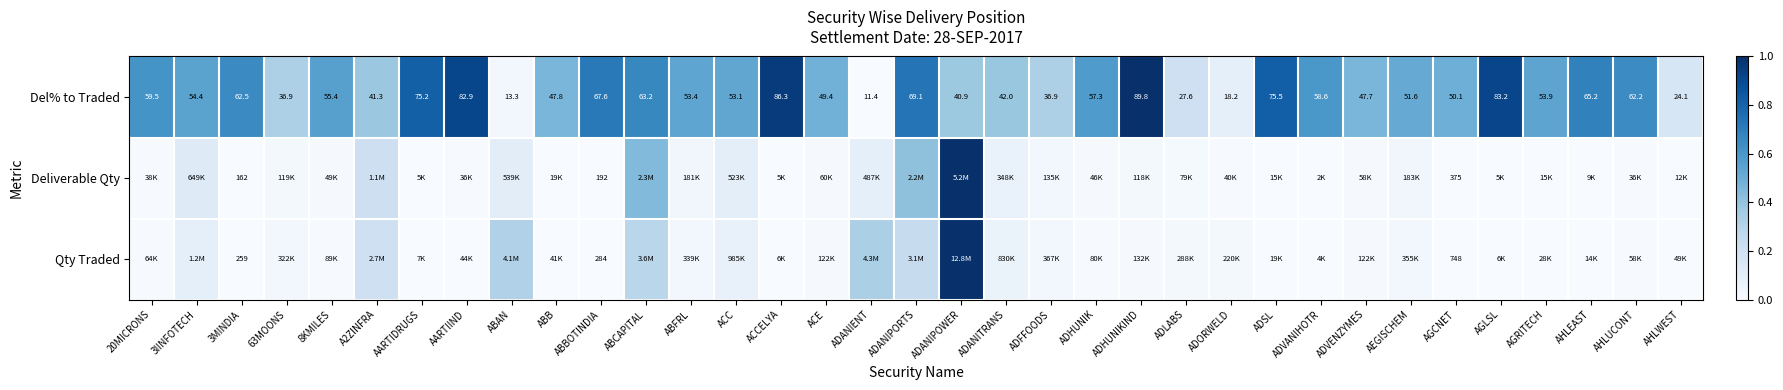

Which category has the highest value in the Del% to Traded series?

ADHUNIKIND